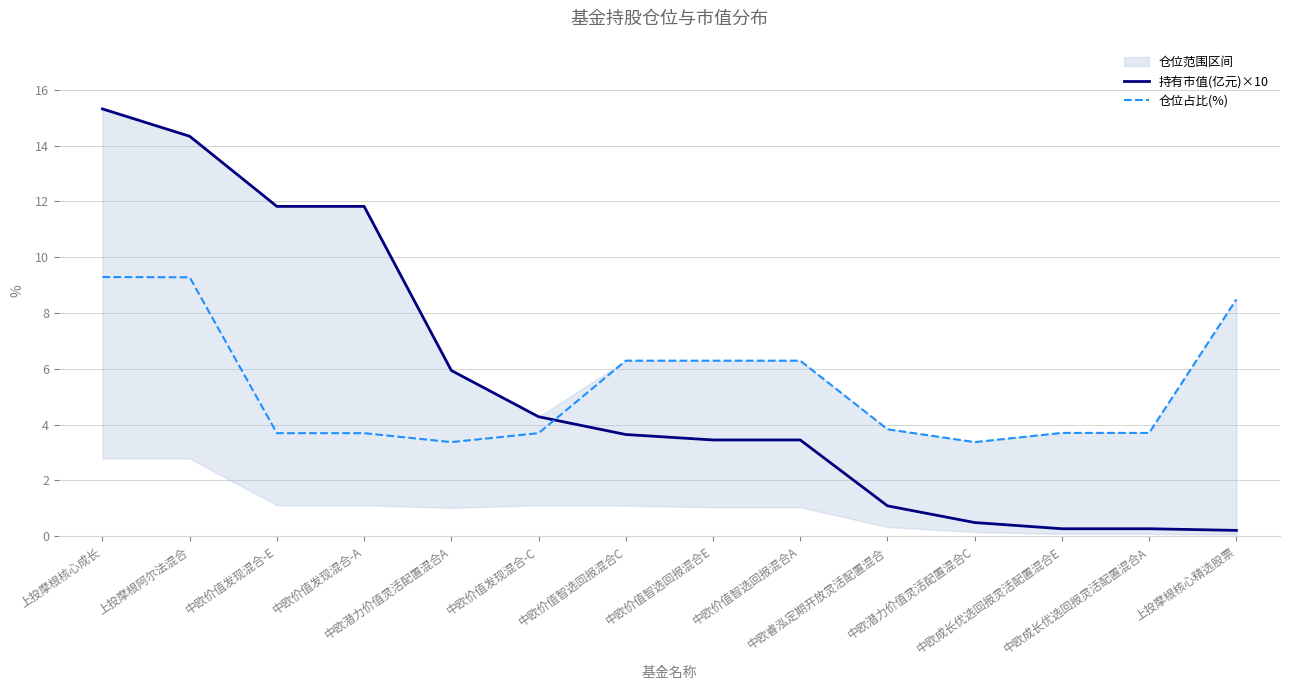

What is the value of the 持有市值(亿元)×10 point at the 7th from the left?

3.6